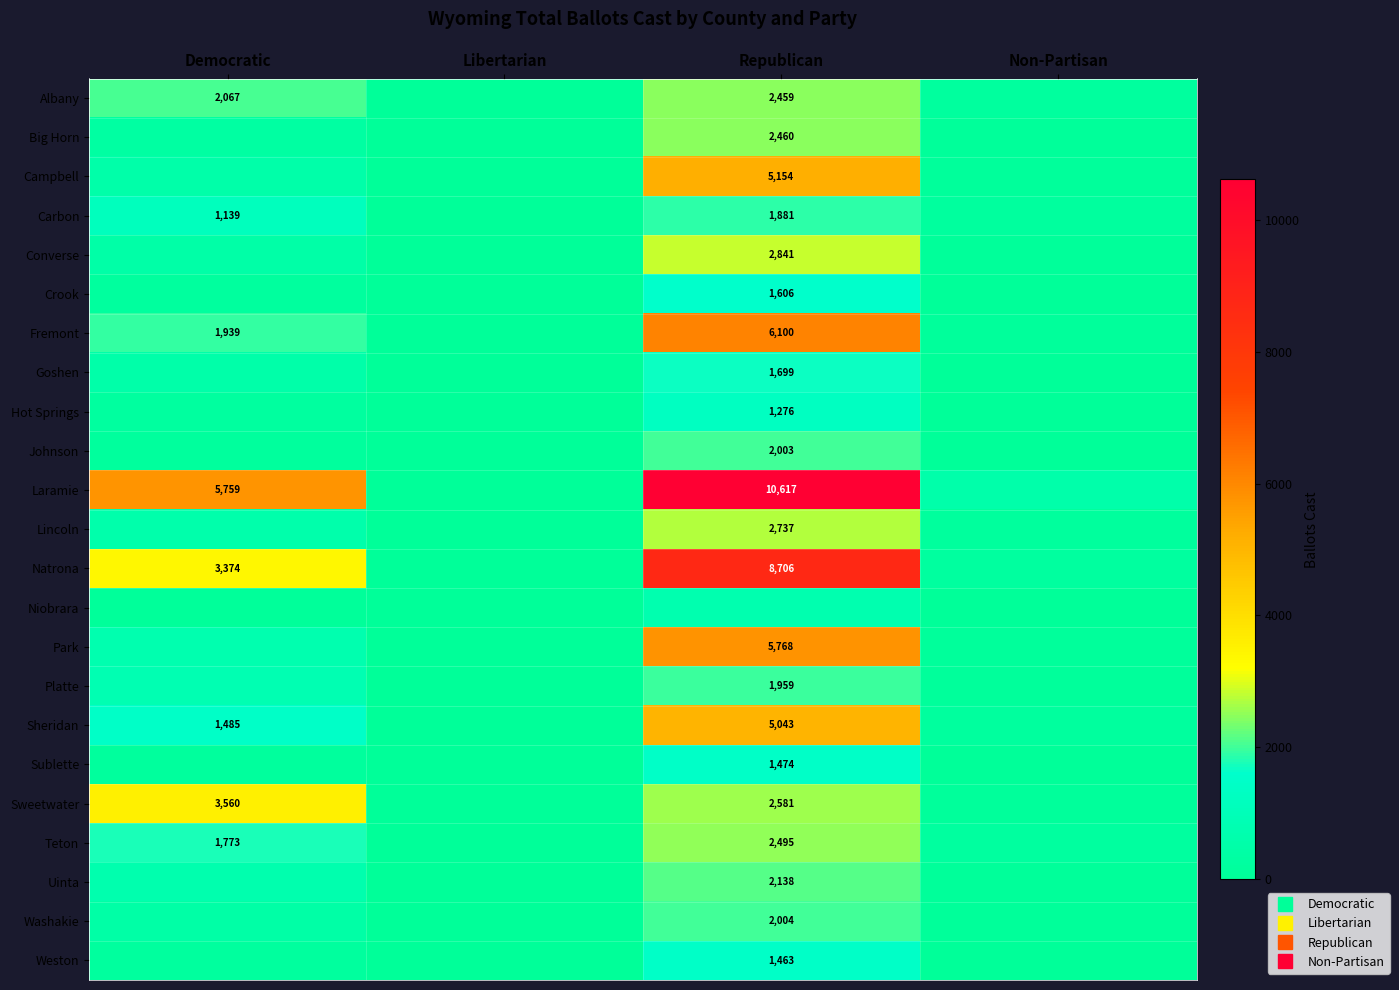

List the series in order of their peak value, lowest first.

Niobrara, Hot Springs, Weston, Sublette, Crook, Goshen, Carbon, Platte, Johnson, Washakie, Uinta, Albany, Big Horn, Teton, Lincoln, Converse, Sweetwater, Sheridan, Campbell, Park, Fremont, Natrona, Laramie